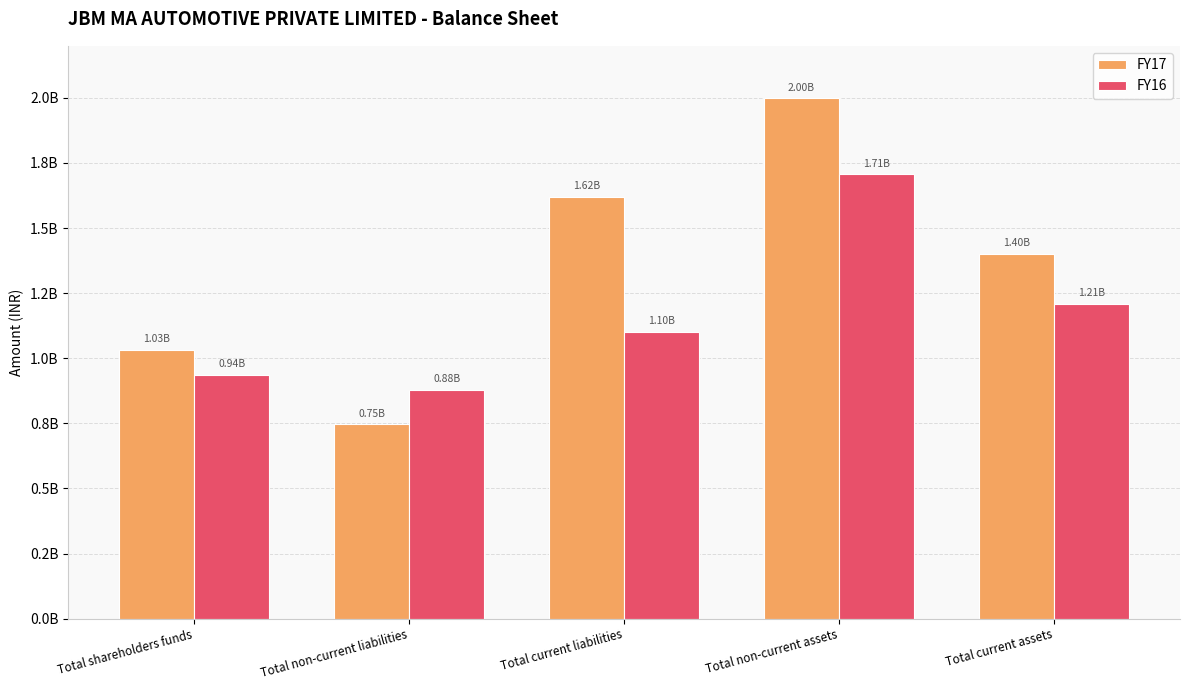

What are all the series names shown in the legend?

FY17, FY16